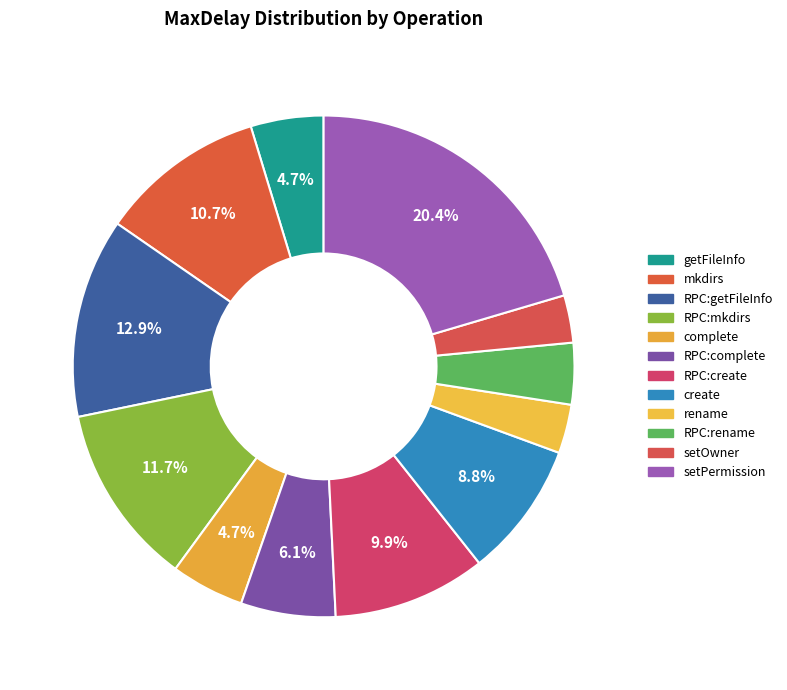

Count the number of slices in the pie.

12